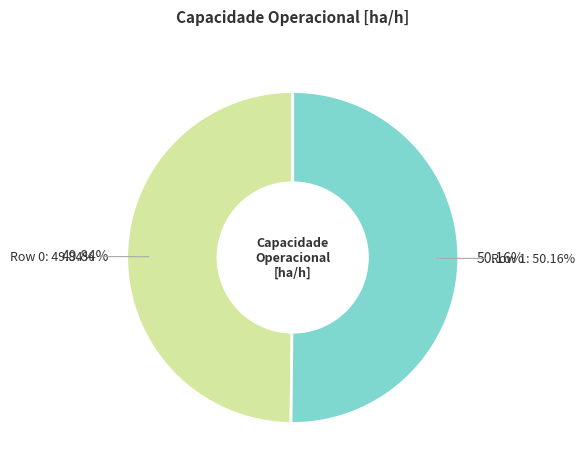

True or false: Row 0 accounts for 37% of the total.

False